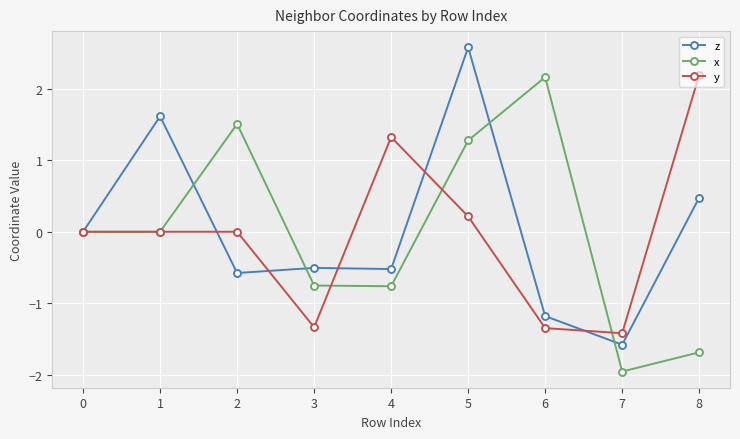

At which category does z reach its first local peak?

1